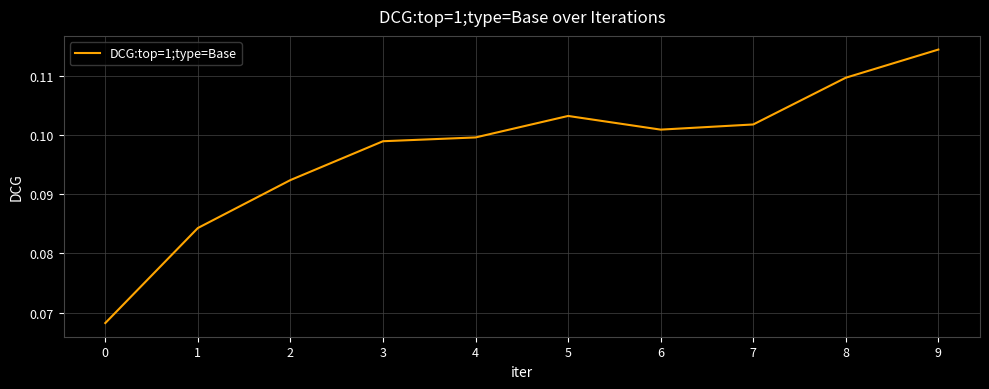

How many interior local peaks (higher than both neighbors) does the data have?

1